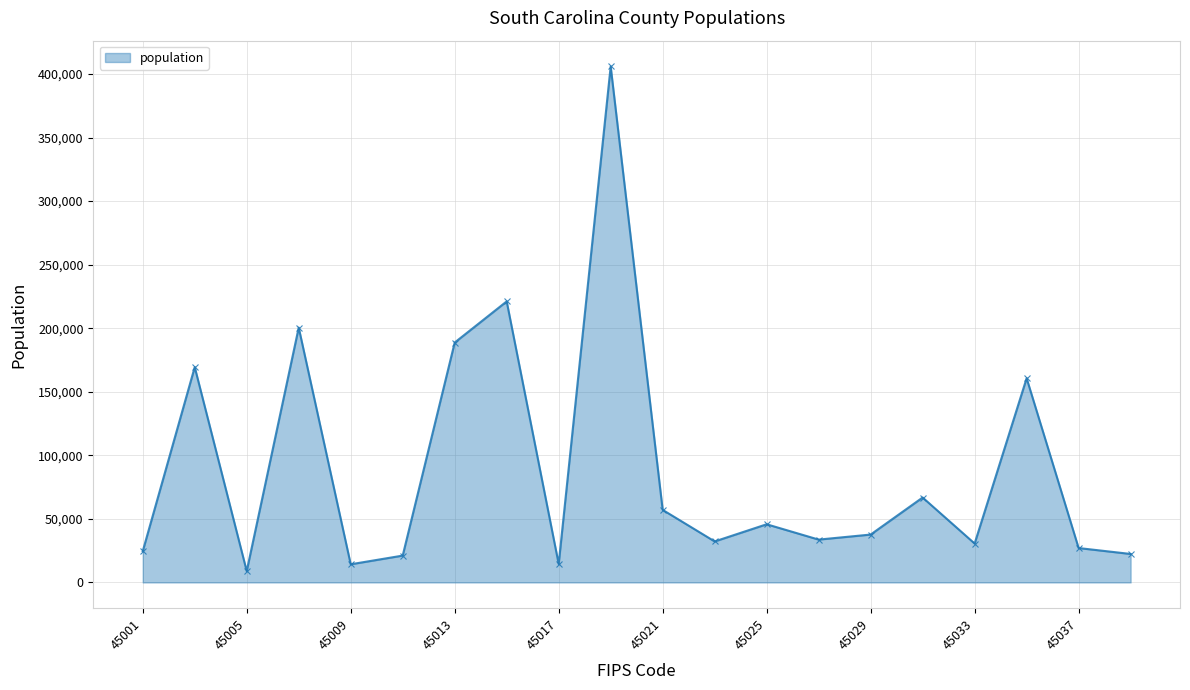

What is the greatest value displayed?

405905